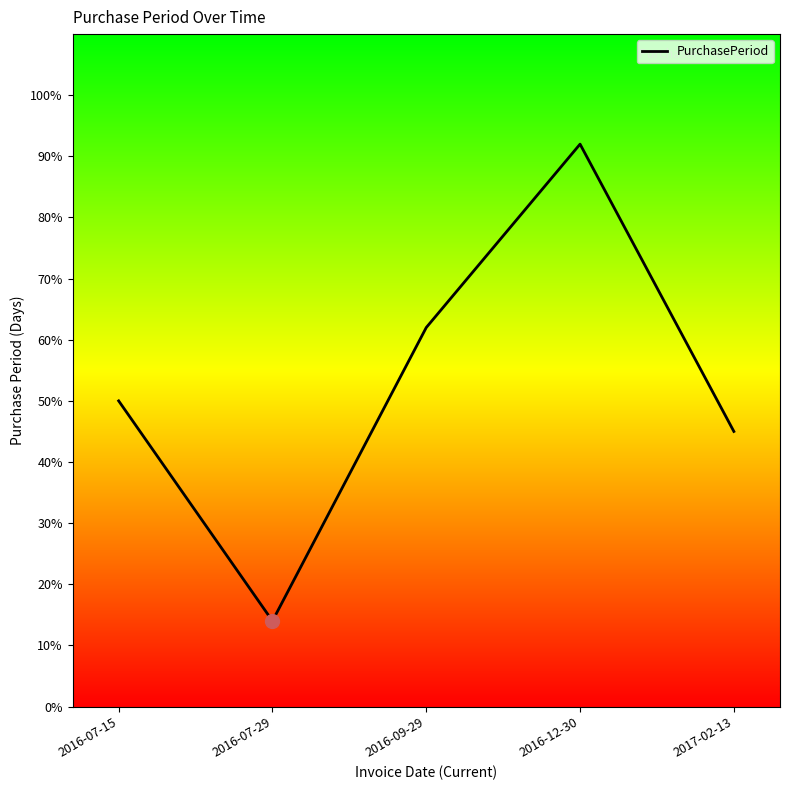

Does the chart display data point markers on the line(s)?

No